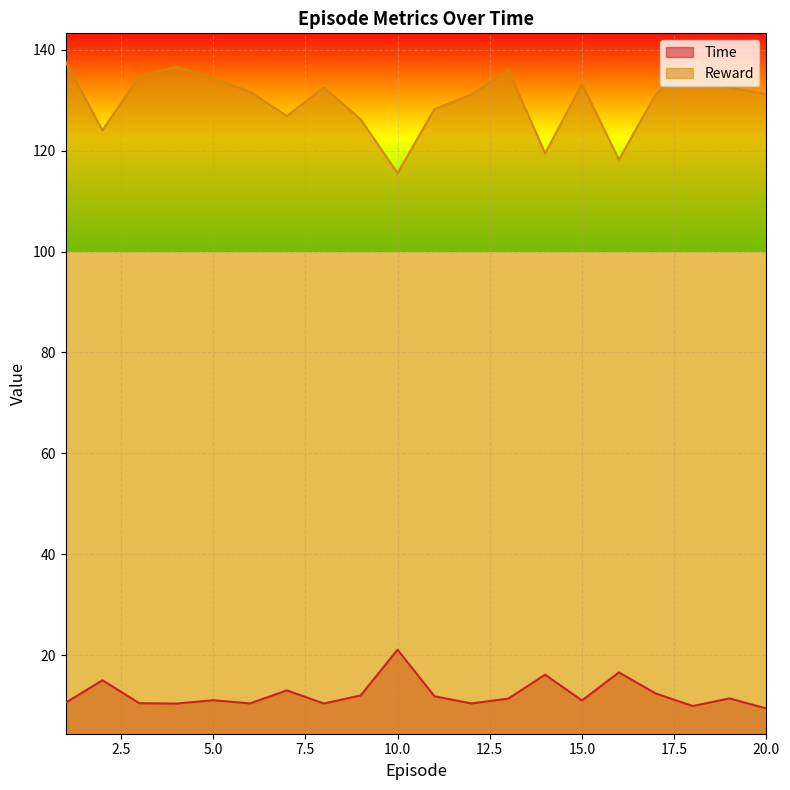

How many data points in Time are above 11?

12